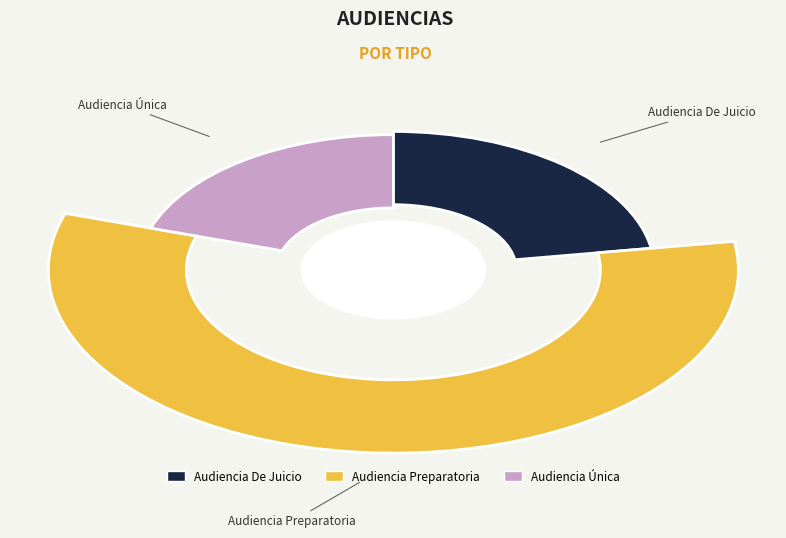

Combined, do Audiencia Única and Audiencia Preparatoria account for over 50%?

Yes